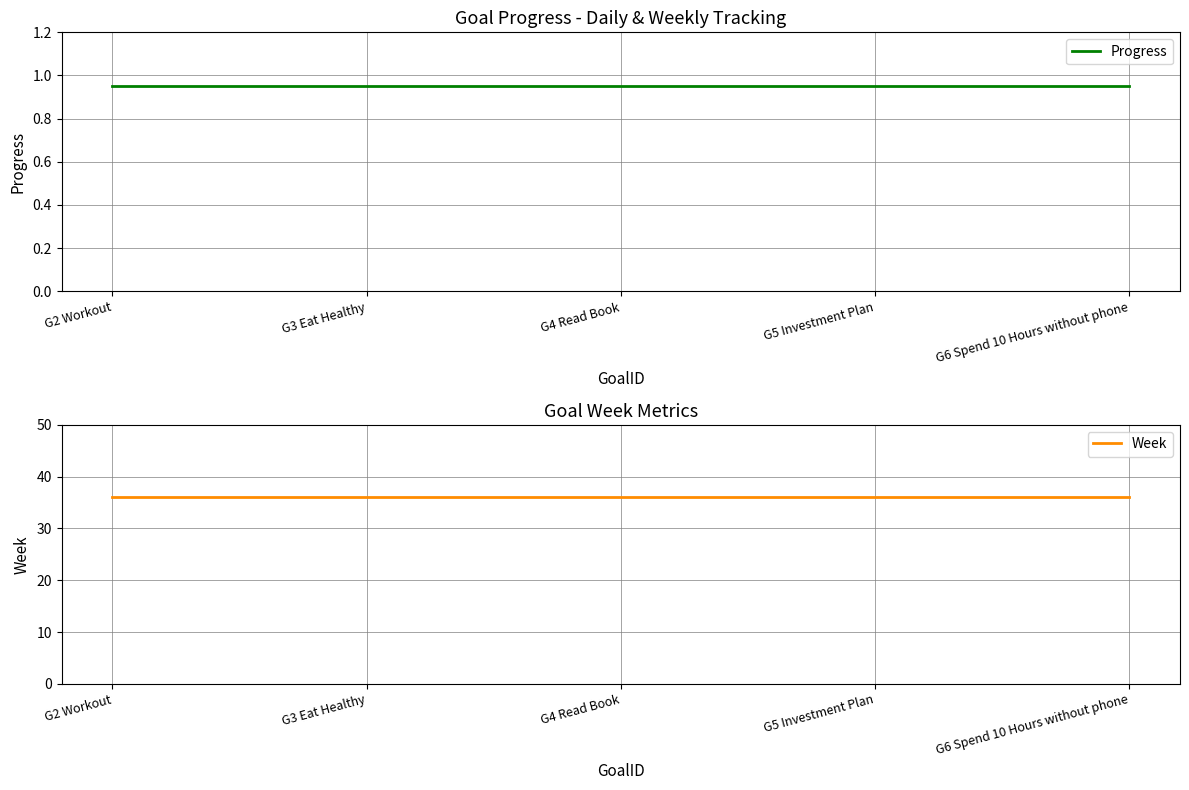

Between G3 Eat Healthy and G4 Read Book, which series saw the biggest shift?

Progress